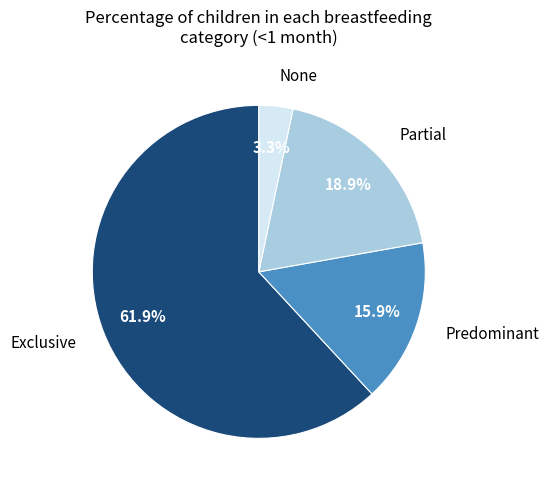

Which slice is the smallest?

None